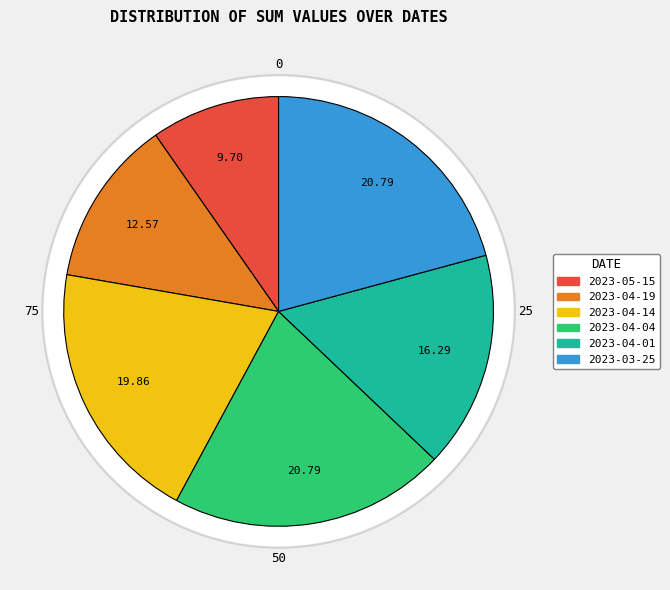

Is there any slice that represents more than half of the pie?

No